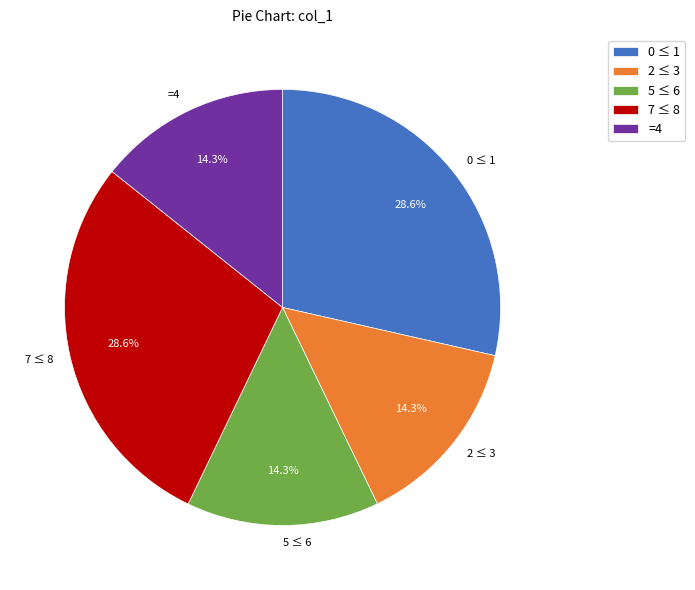

What portion of the pie excludes 0 ≤ 1?

71.4%